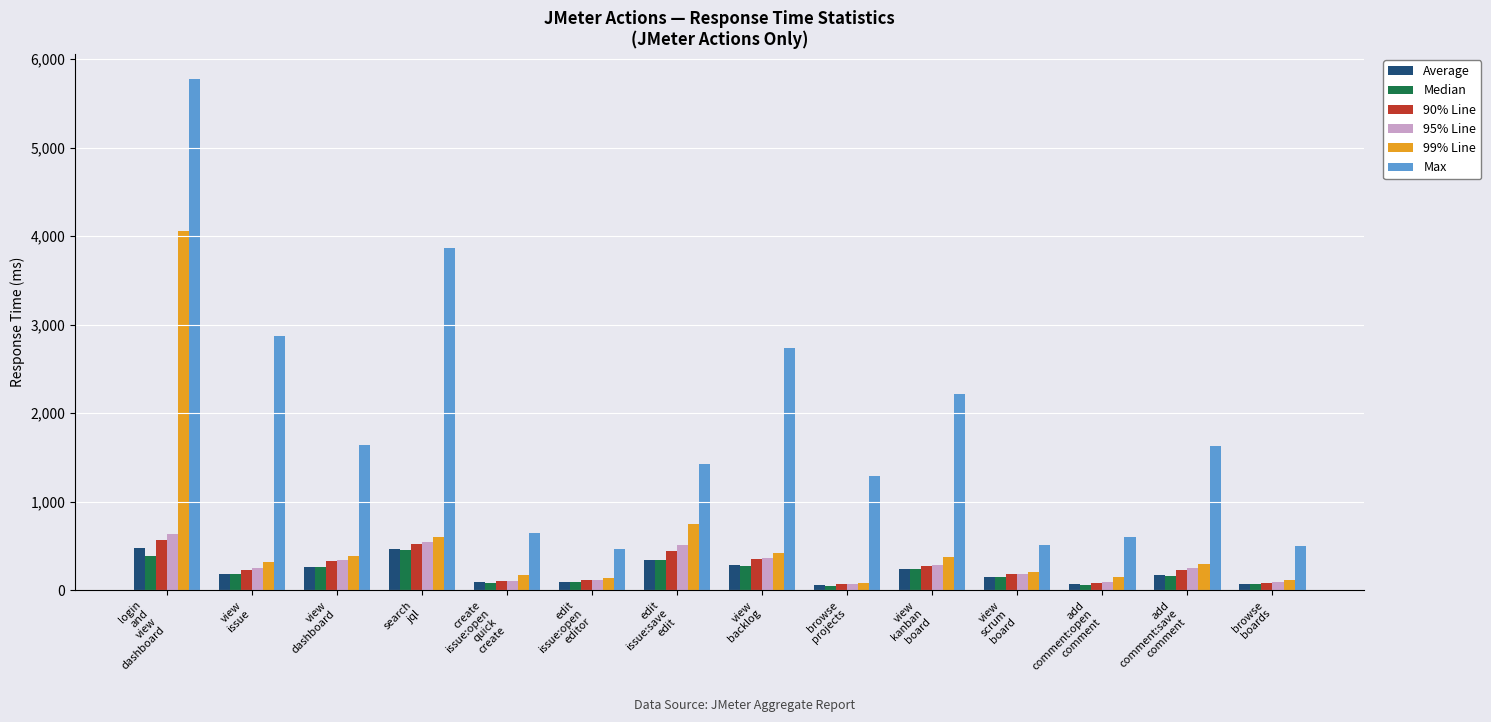

The value of Median at view
dashboard is 259. True or false?

True